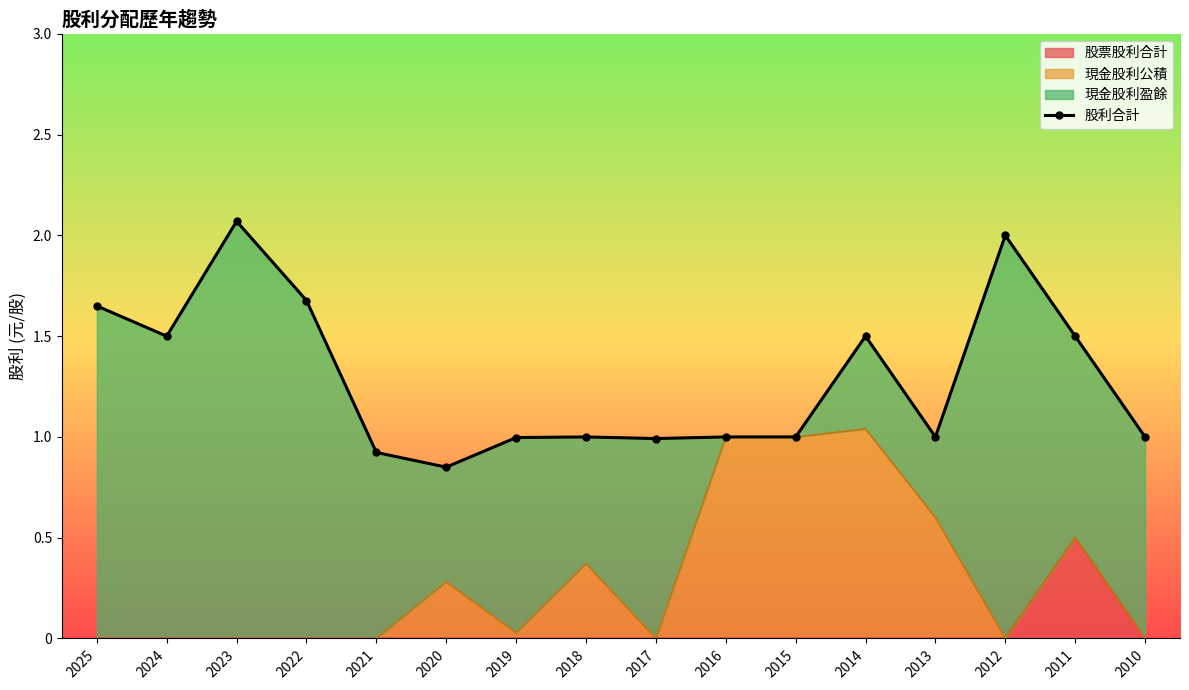

List the labels in order of value, smallest first.

2020, 2021, 2017, 2019, 2018, 2016, 2015, 2013, 2010, 2024, 2014, 2011, 2025, 2022, 2012, 2023